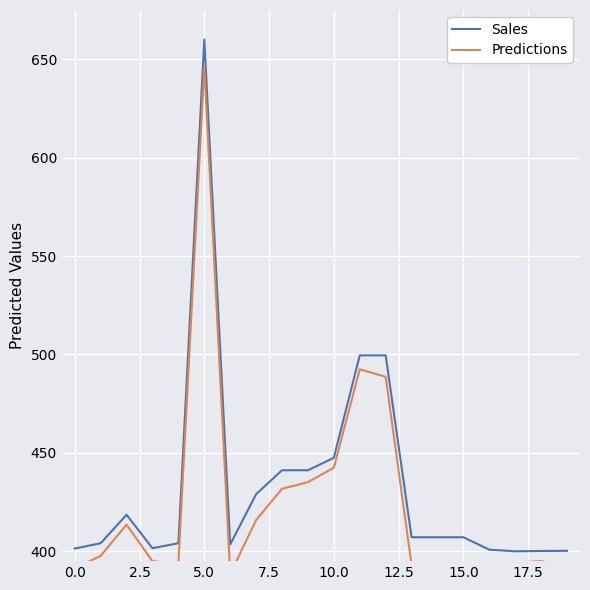

Which series changed the most between 2.5 and 17.5?

Sales